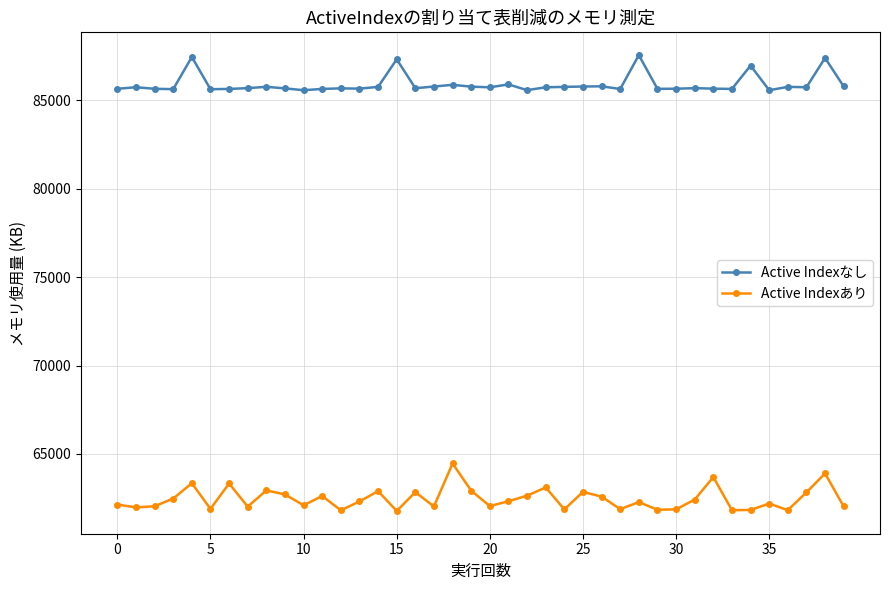

True or false: Active Indexなし and Active Indexあり cross at least once.

False